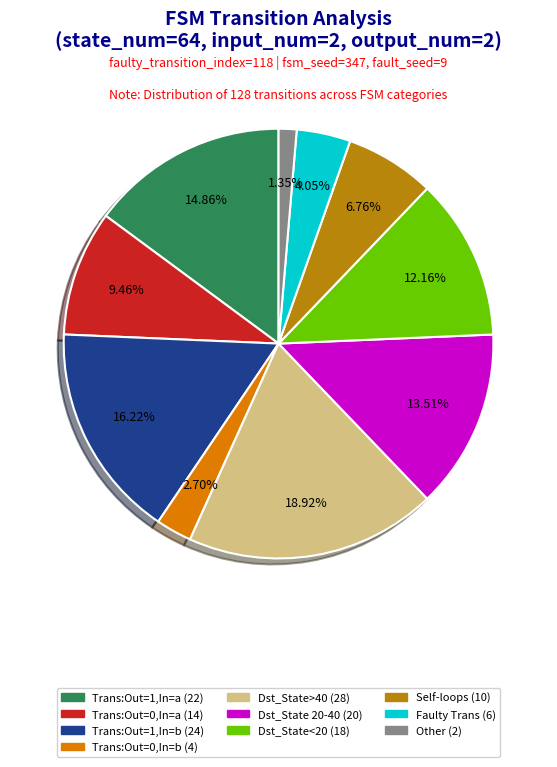

Is there a majority slice in this chart?

No